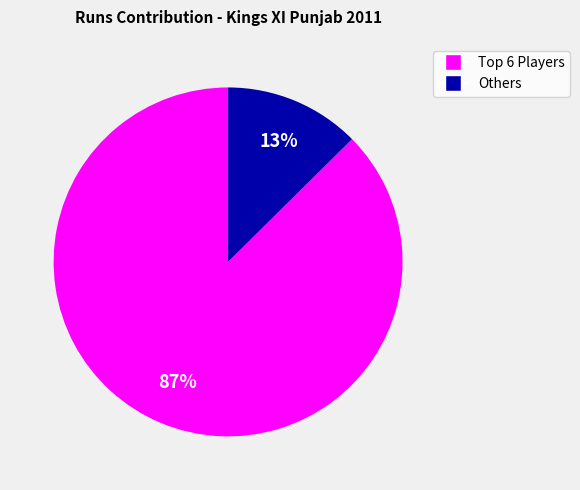

To the nearest percent, what is the average slice percentage?

50%